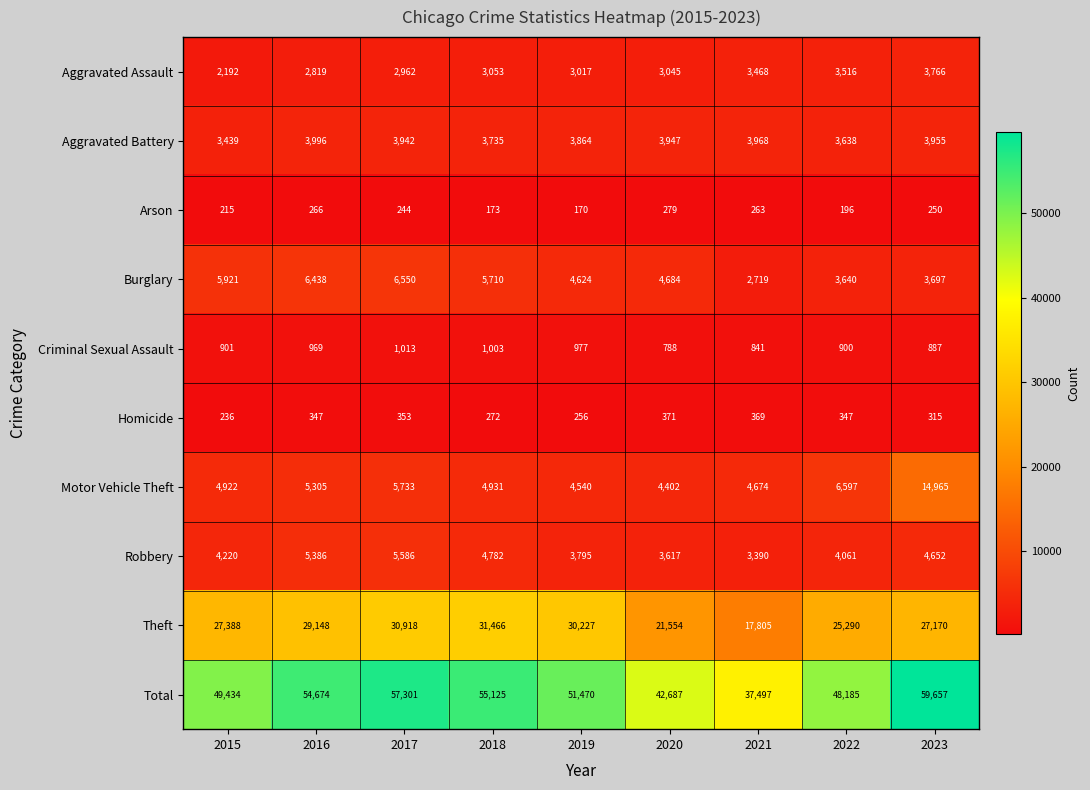

List the labels in order of Arson value, smallest first.

2019, 2018, 2022, 2015, 2017, 2023, 2021, 2016, 2020